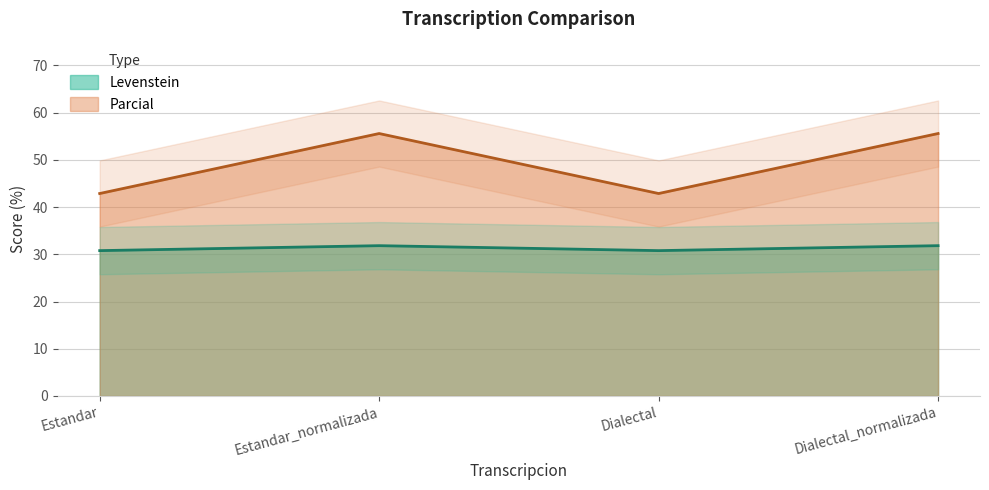

At which category does the chart reach its minimum across all series?

Estandar